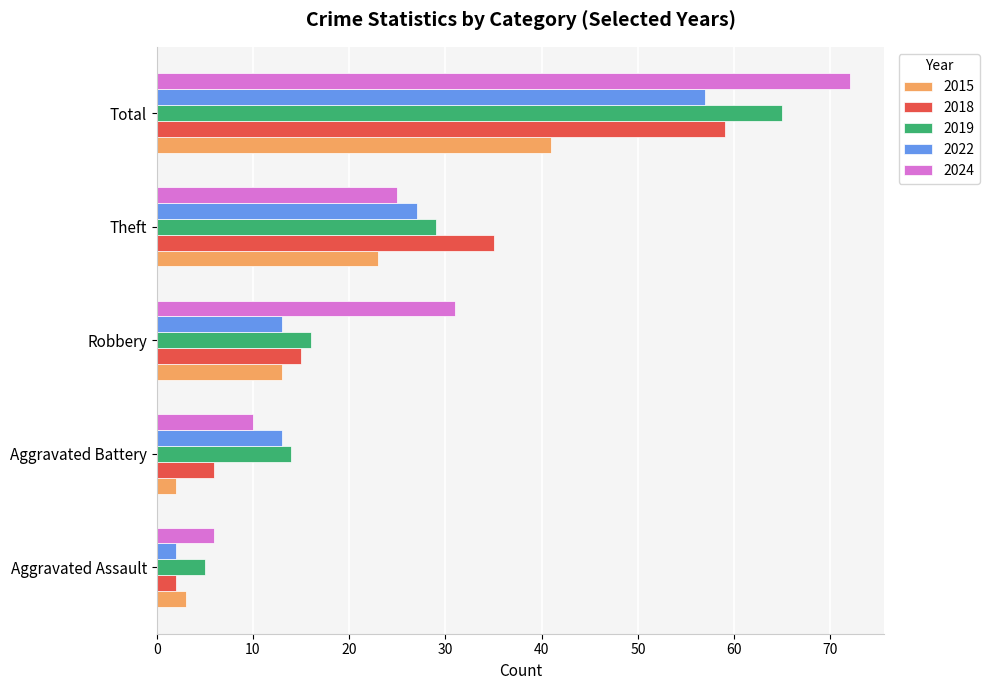

Which series has the largest total across all categories?

2024